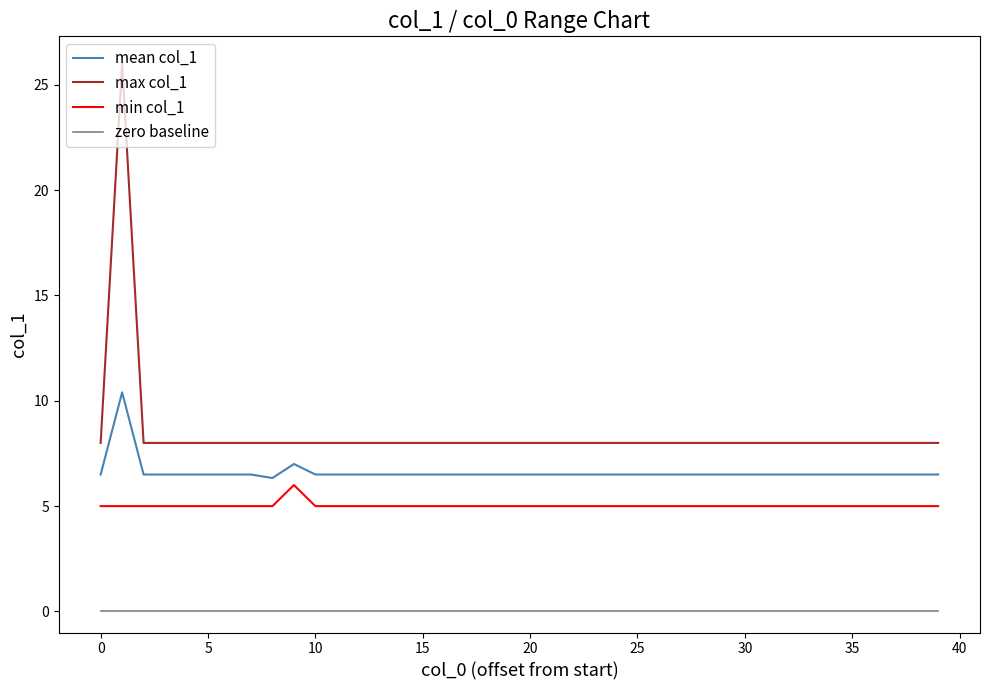

What are all the series names shown in the legend?

mean col_1, max col_1, min col_1, zero baseline